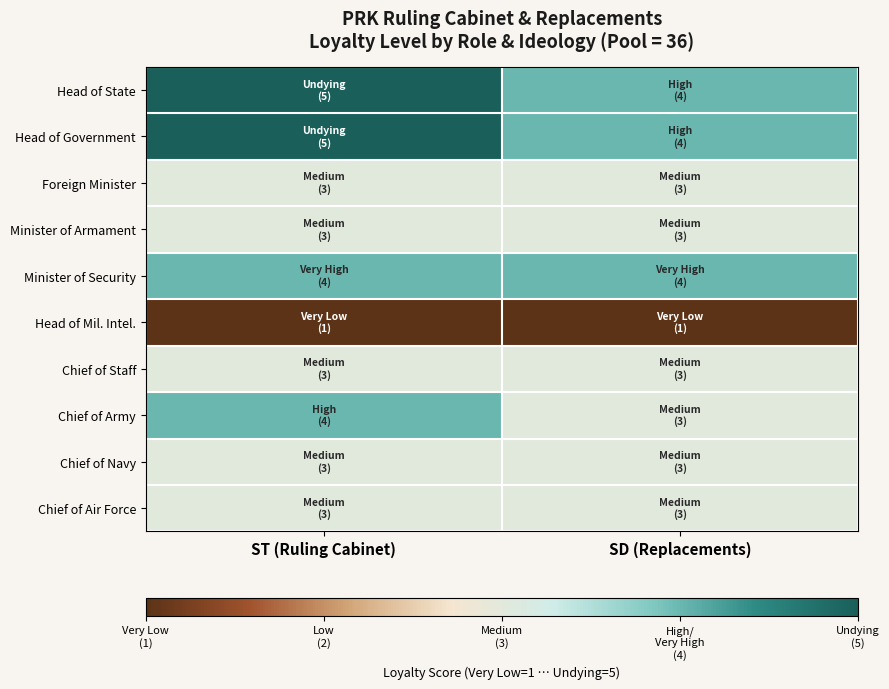

Reading left to right, what are all the values shown in this chart?

Head of State: ST (Ruling Cabinet)=5	SD (Replacements)=4
Head of Government: ST (Ruling Cabinet)=5	SD (Replacements)=4
Foreign Minister: ST (Ruling Cabinet)=3	SD (Replacements)=3
Minister of Armament: ST (Ruling Cabinet)=3	SD (Replacements)=3
Minister of Security: ST (Ruling Cabinet)=4	SD (Replacements)=4
Head of Mil. Intel.: ST (Ruling Cabinet)=1	SD (Replacements)=1
Chief of Staff: ST (Ruling Cabinet)=3	SD (Replacements)=3
Chief of Army: ST (Ruling Cabinet)=4	SD (Replacements)=3
Chief of Navy: ST (Ruling Cabinet)=3	SD (Replacements)=3
Chief of Air Force: ST (Ruling Cabinet)=3	SD (Replacements)=3